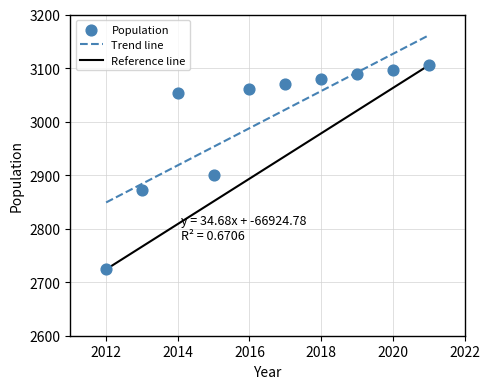

What is the range of X values (max minus min)?

9